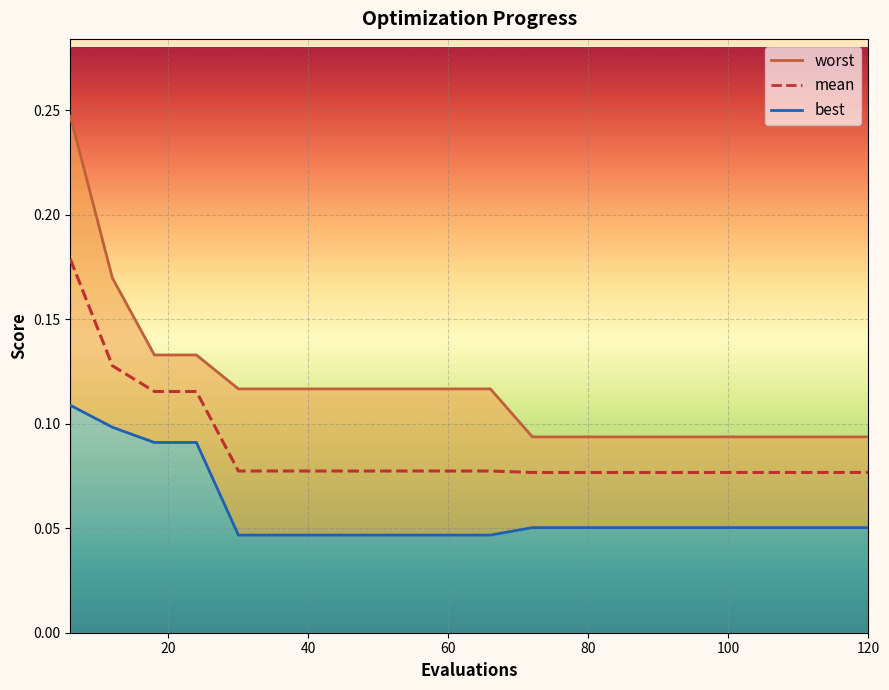

What is the minimum value shown in the chart?

0.1